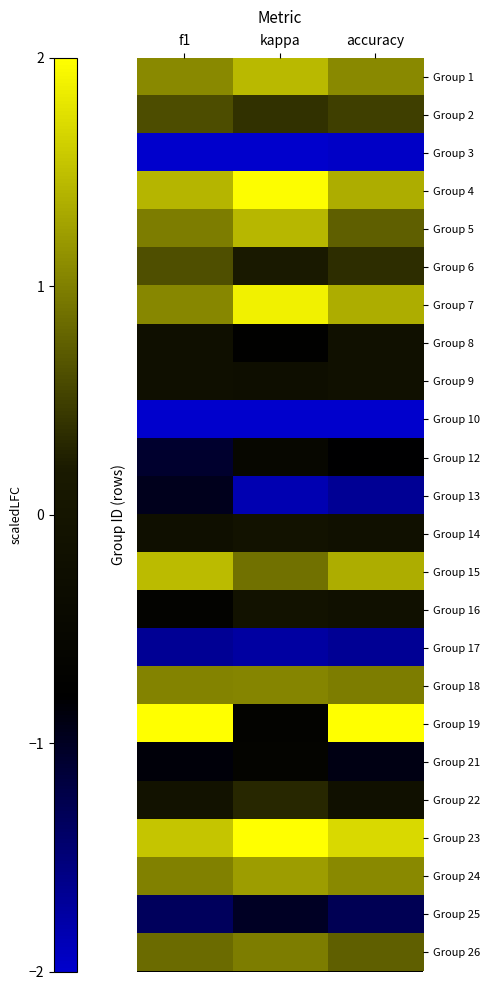

At which category is the sum across all series the highest?

kappa